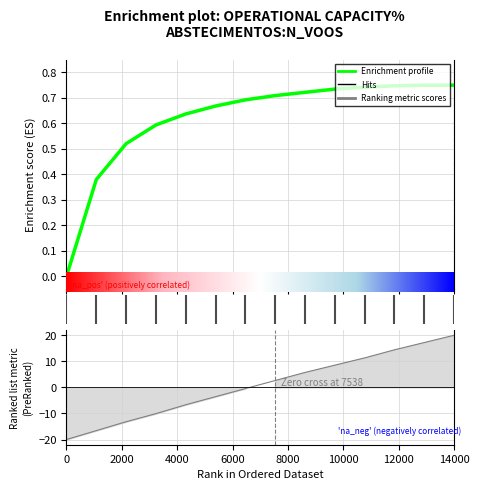

What is the maximum value for Capacidade operacional [ha/h]?

0.8